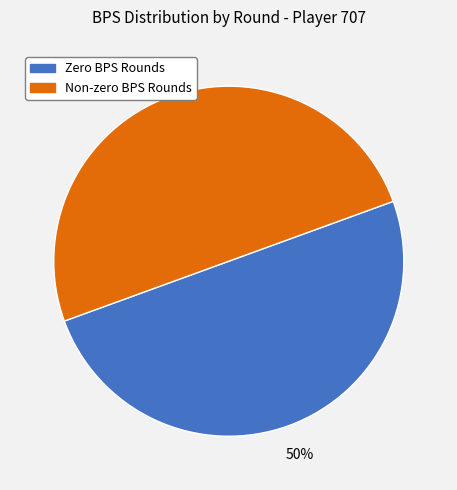

To the nearest percent, what is the average slice percentage?

50%